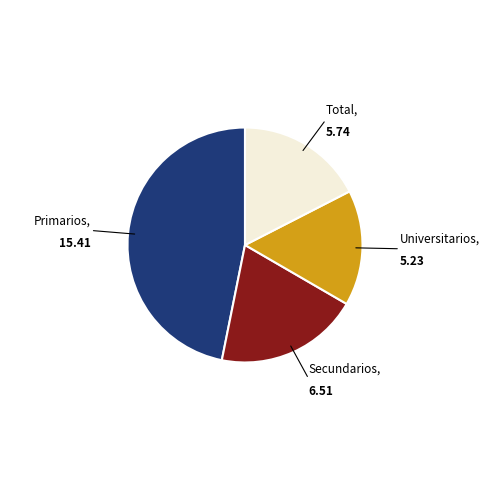

Does any single category account for the majority?

No